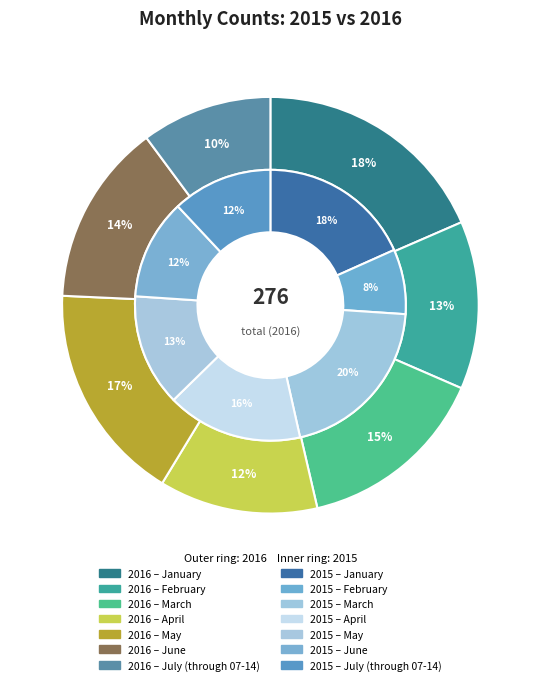

What percentage is the March slice, to the nearest percent?

15%